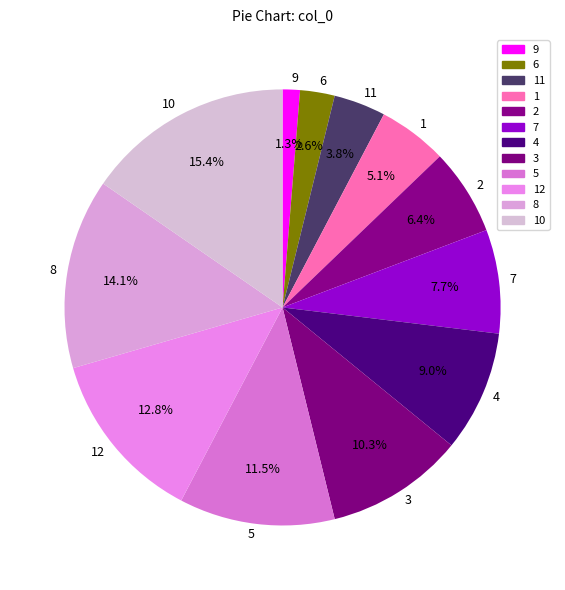

Is the sum of 3 and 8 greater than half?

No